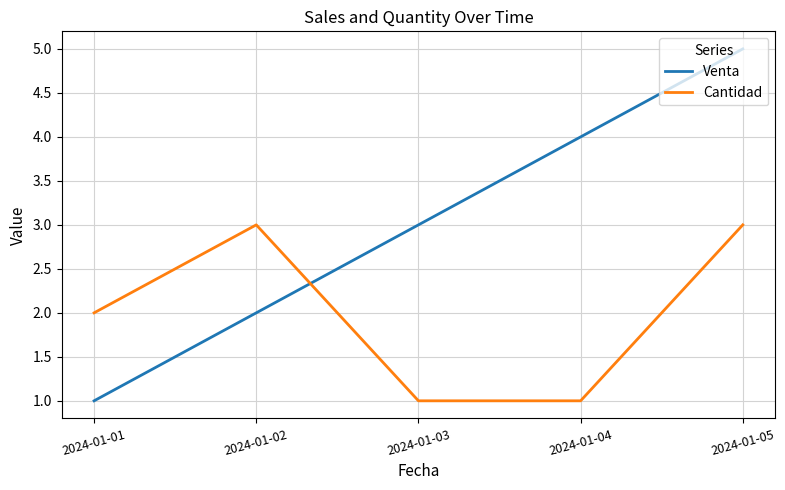

Is the value of Cantidad at 2024-01-04 greater than the value of Venta at 2024-01-02?

No